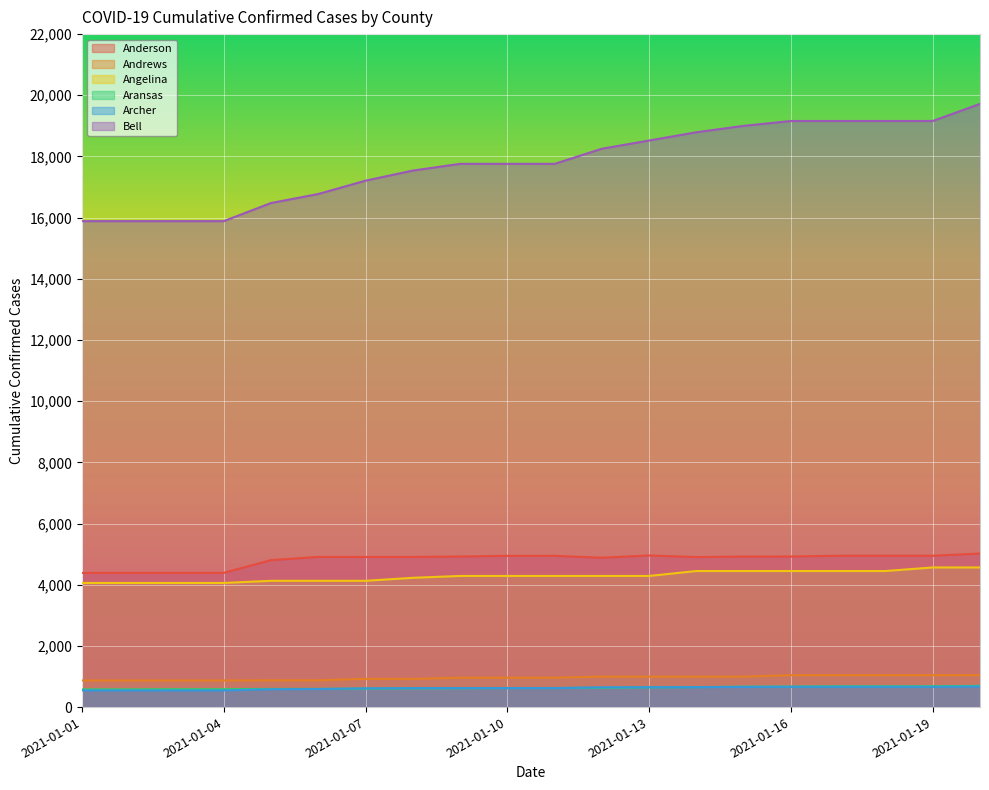

At which category is the sum across all series the highest?

2021-01-20